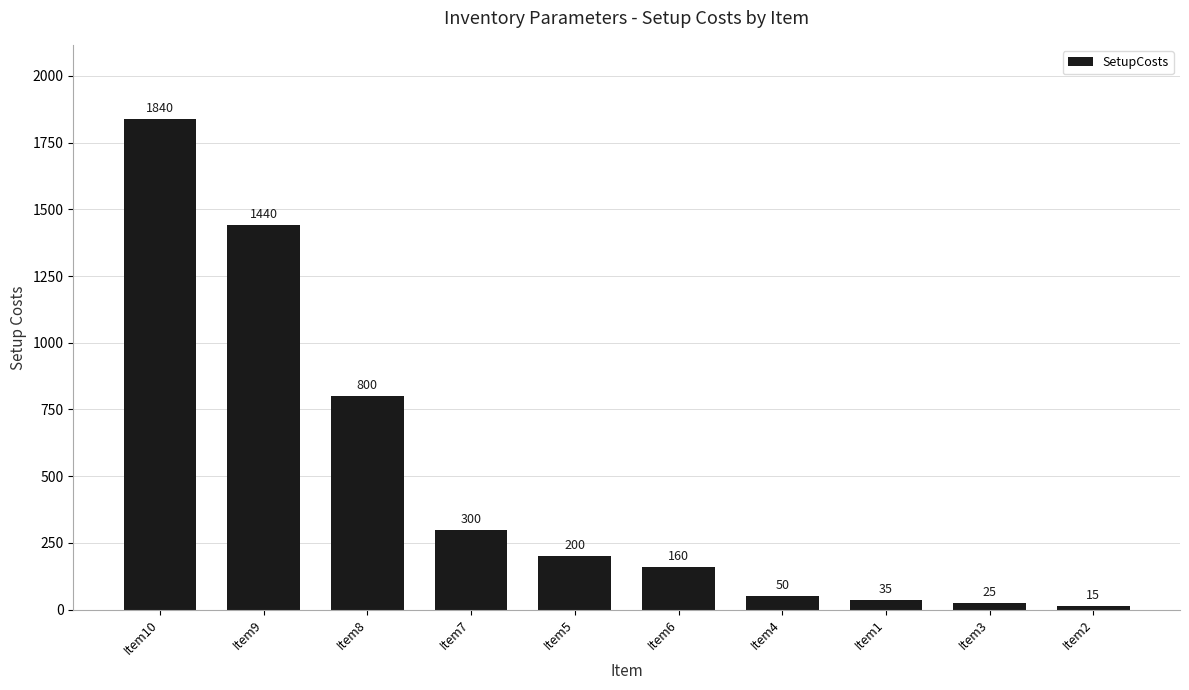

At which category does the chart reach its minimum across all series?

Item2